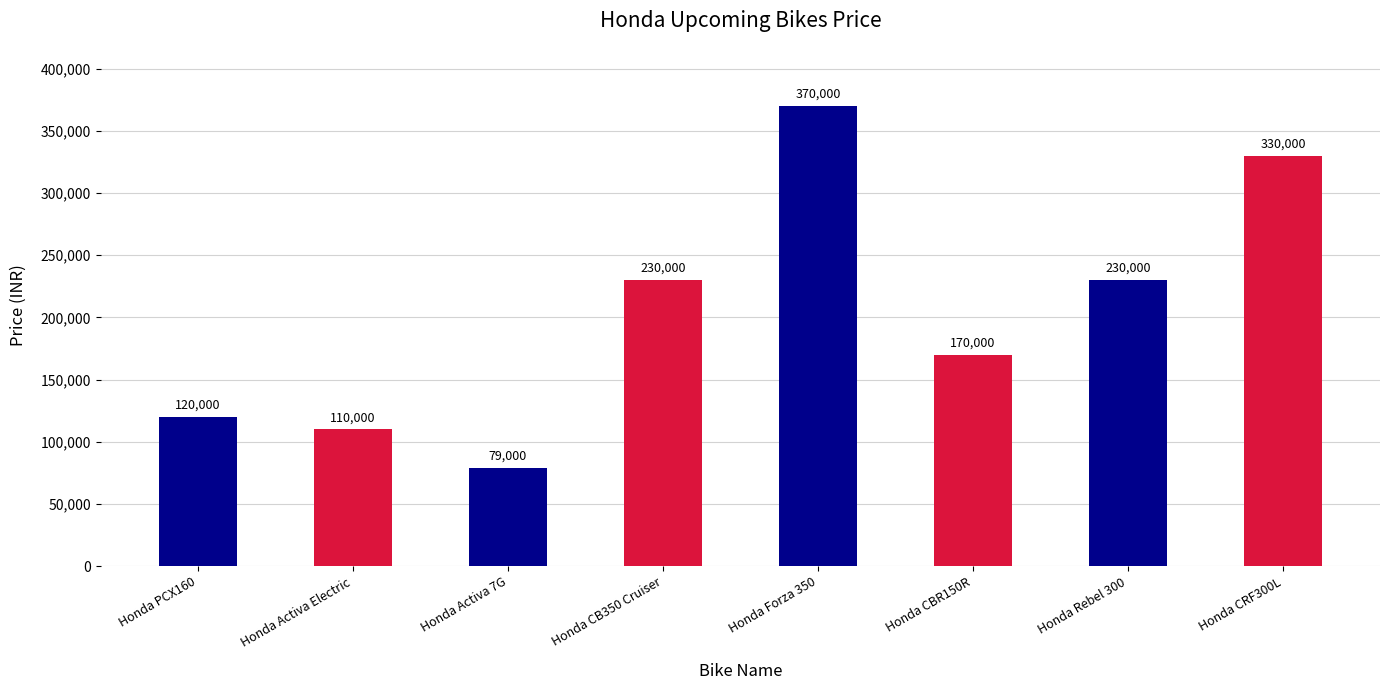

Reading left to right, list all the values displayed in this chart.

120000	110000	79000	230000	370000	170000	230000	330000